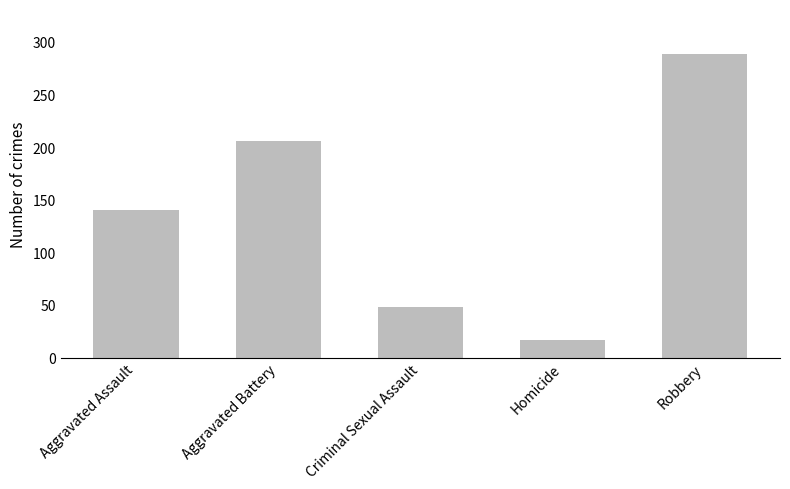

The value at Robbery is 501. True or false?

False